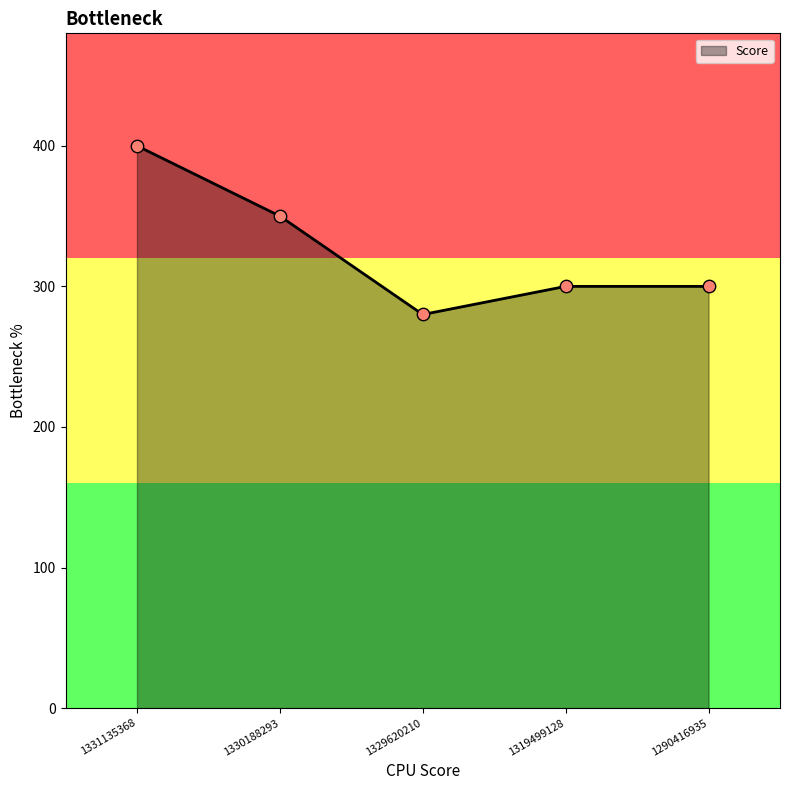

Between 1331135368 and 1330188293, which is larger?

1331135368